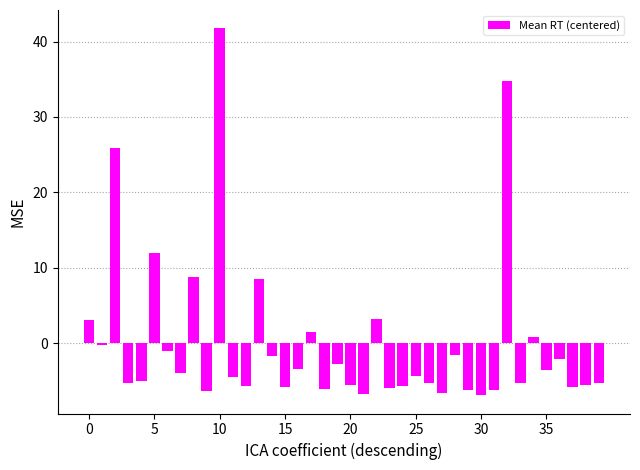

What is the difference between the maximum and minimum values?

48.6